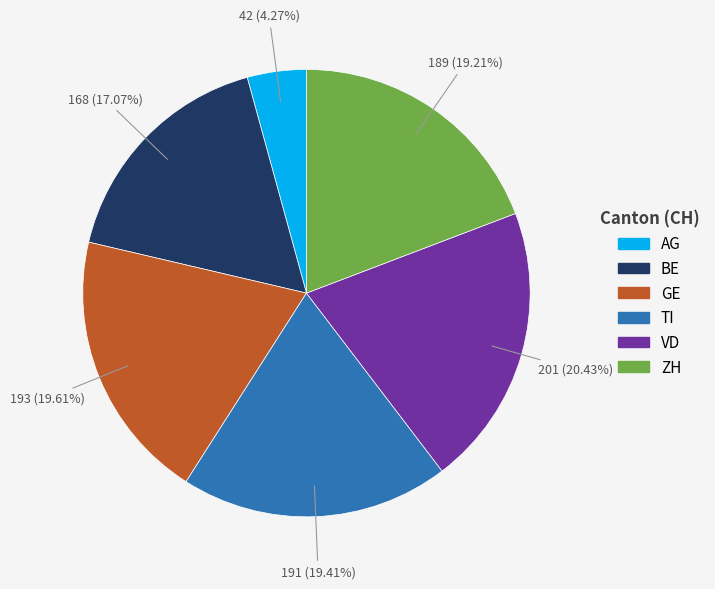

Approximately how many times larger is the value at VD compared to ZH?

1.1